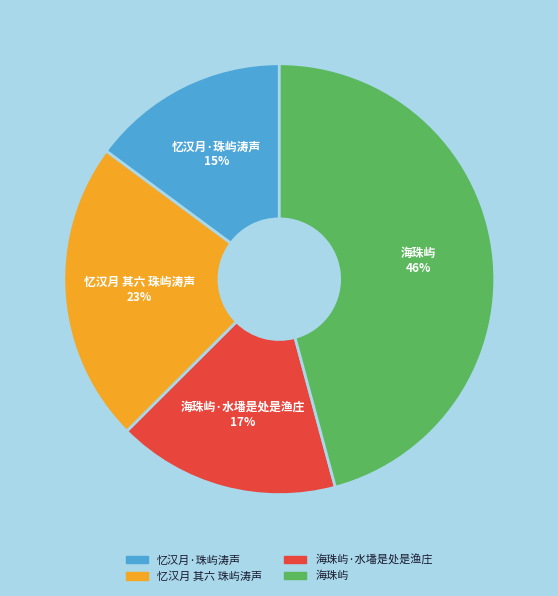

Is there a majority slice in this chart?

No